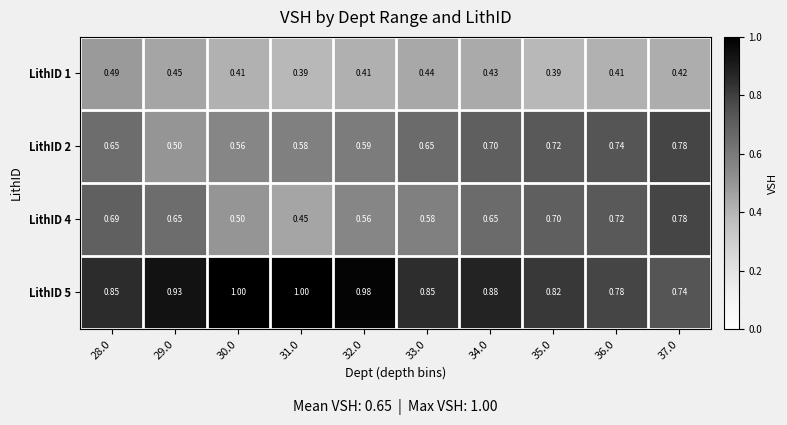

Is the value of LithID 5 at 35.0 greater than the value of LithID 4 at 31.0?

Yes